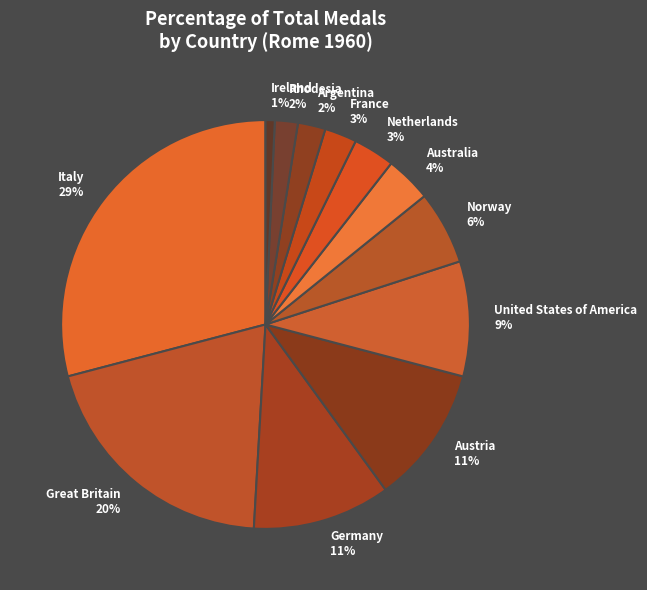

Count the number of slices in the pie.

12